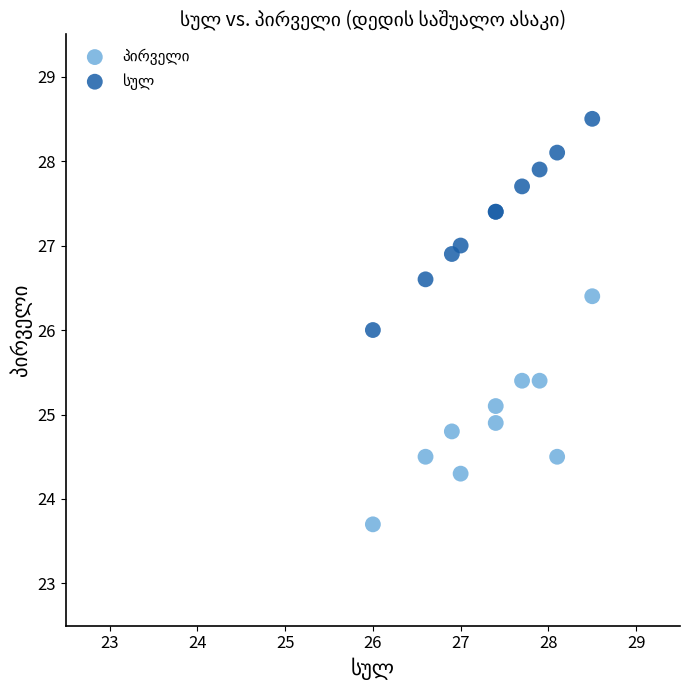

What is the X range (max minus min) for the scatter plot?

2.5